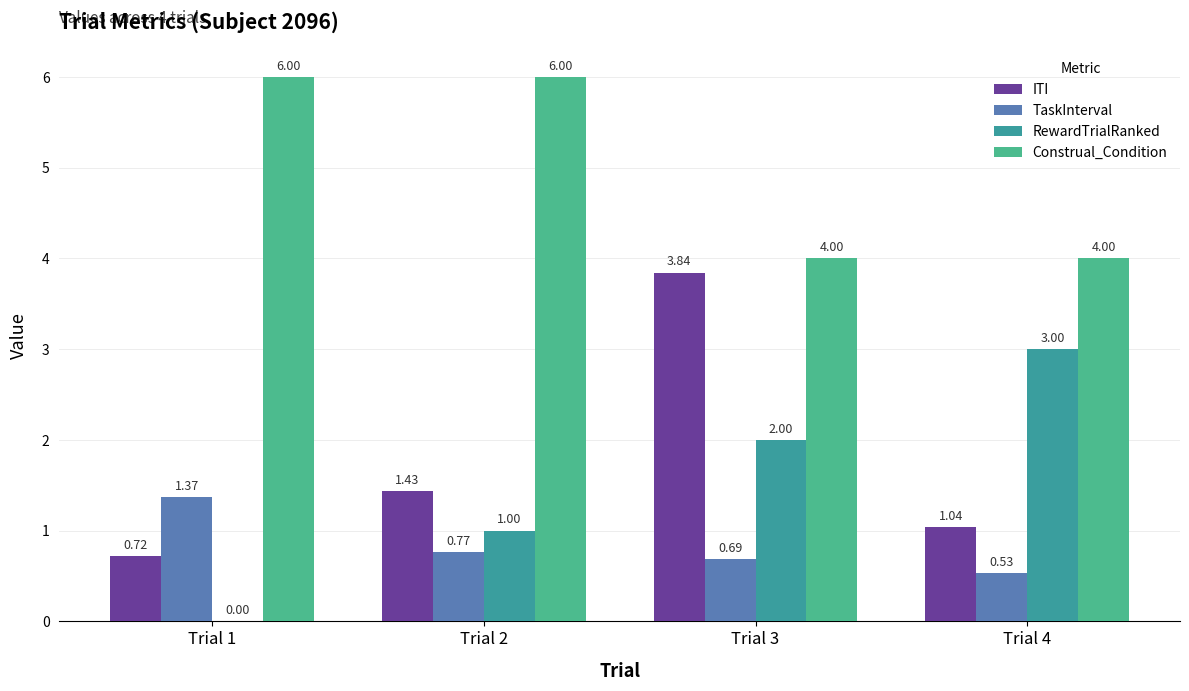

Is the value of ITI at Trial 1 greater than the value of RewardTrialRanked at Trial 1?

Yes